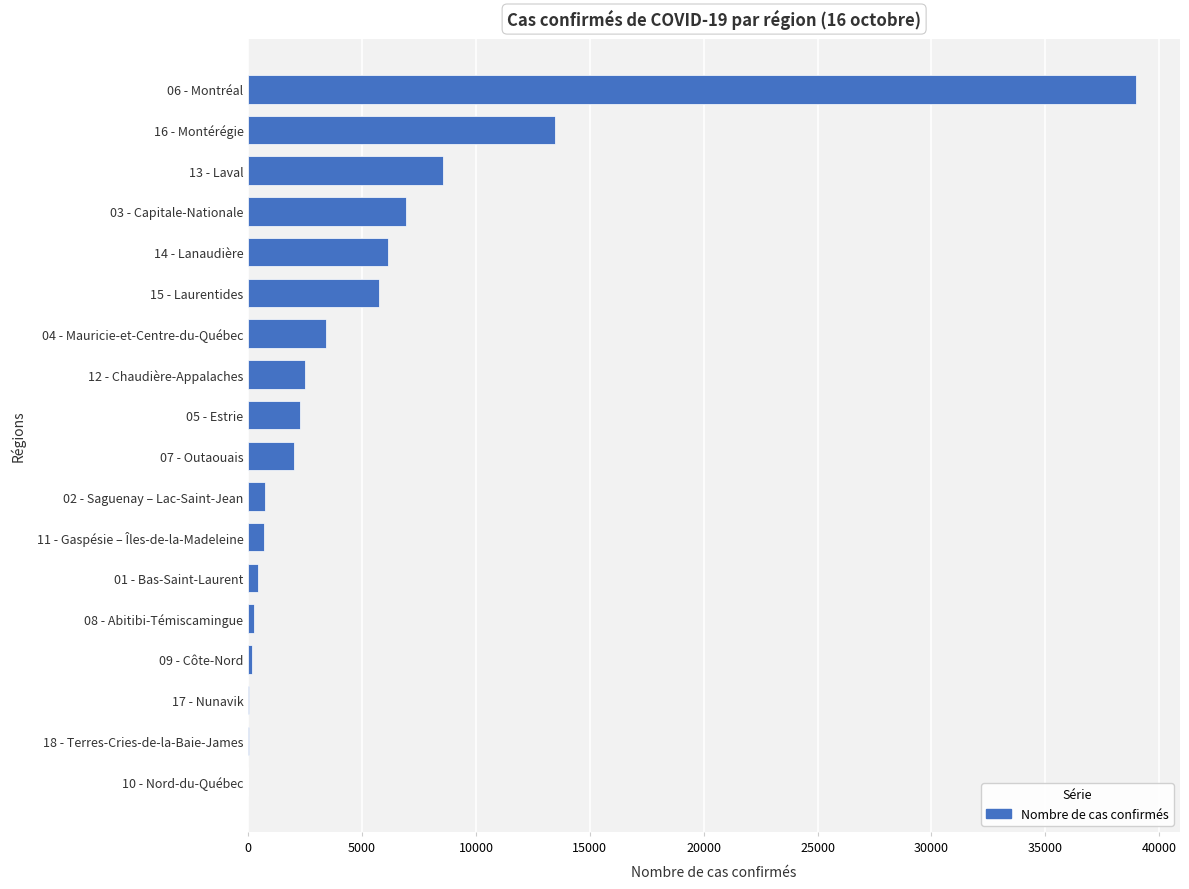

Between 13 - Laval and 05 - Estrie, which is larger?

13 - Laval